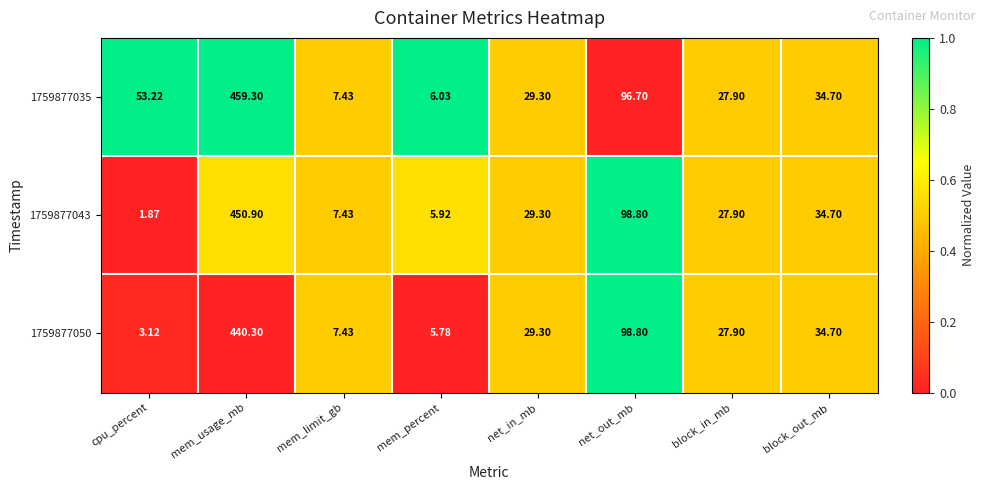

Where is 1759877043 nearest to the value 226?

net_out_mb